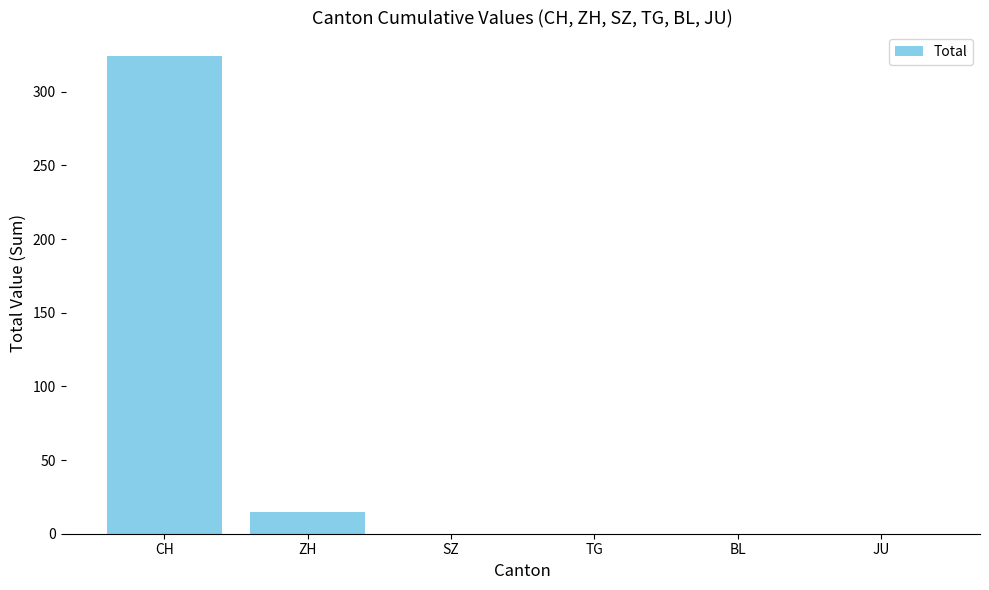

Which has a higher value, CH or JU?

CH